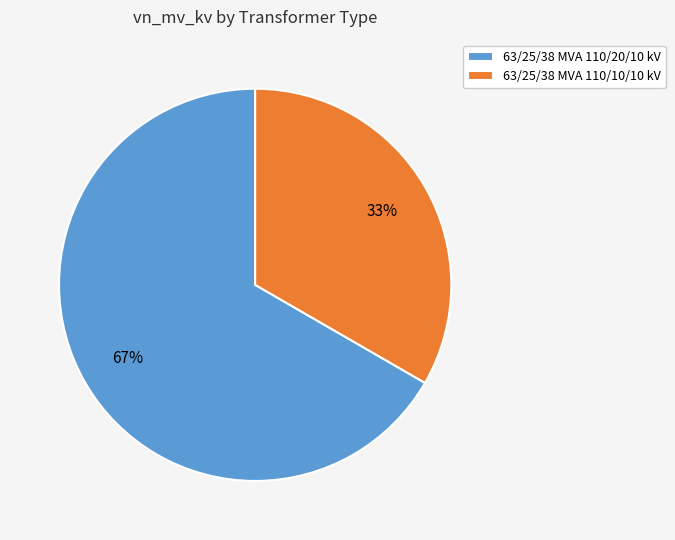

How many segments does this pie chart have?

2